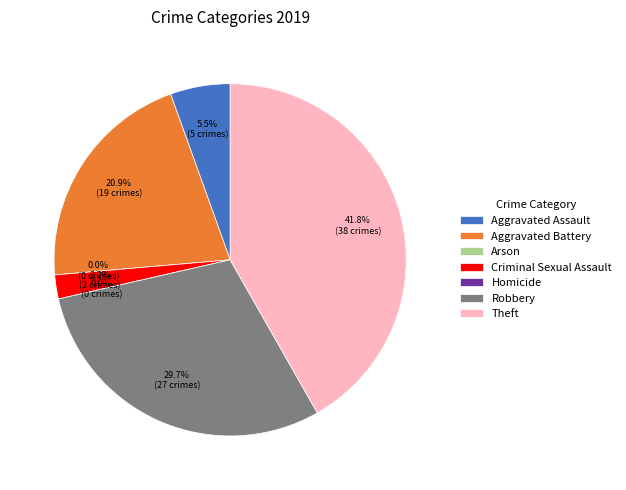

To the nearest percent, what is the combined percentage of Arson and Theft?

42%